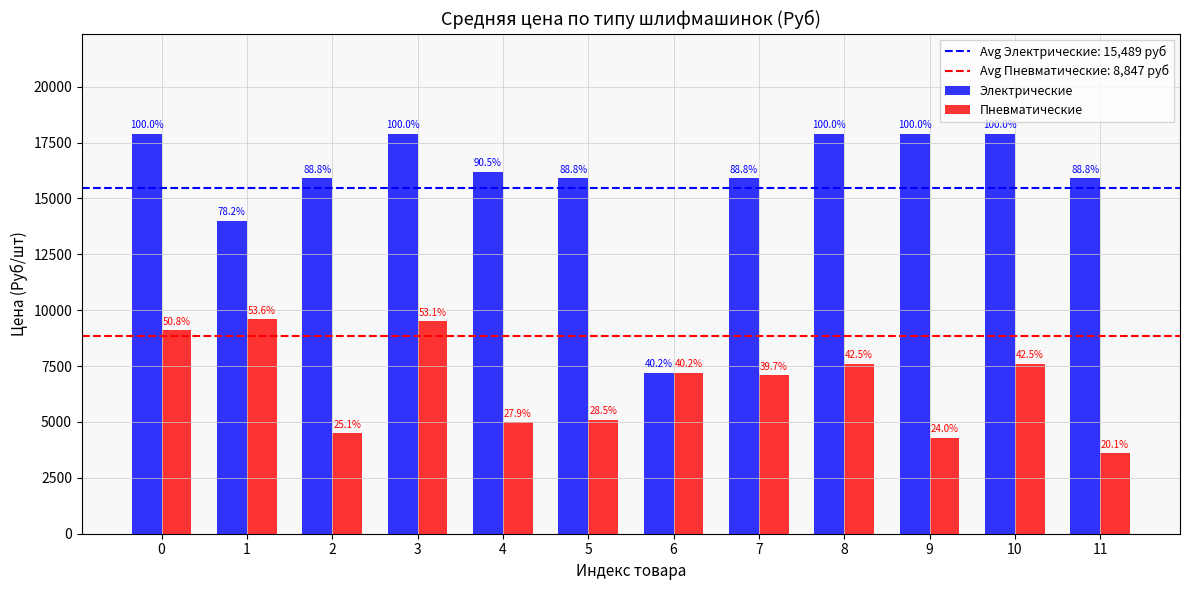

Where is Электрические nearest to the value 12550?

1